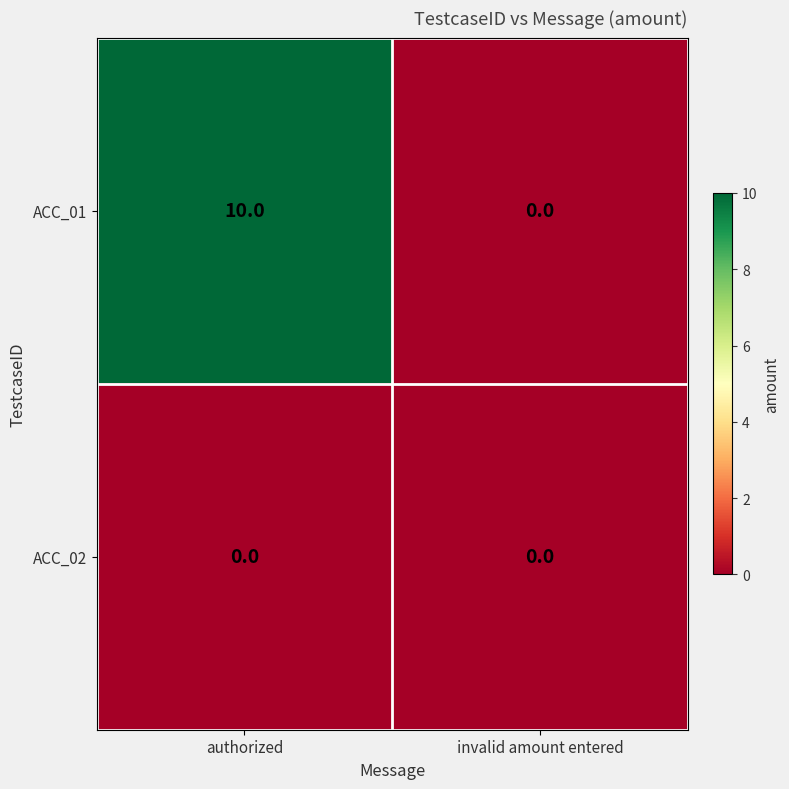

What is the approximate value of ACC_01 at authorized, to the nearest 10?

10